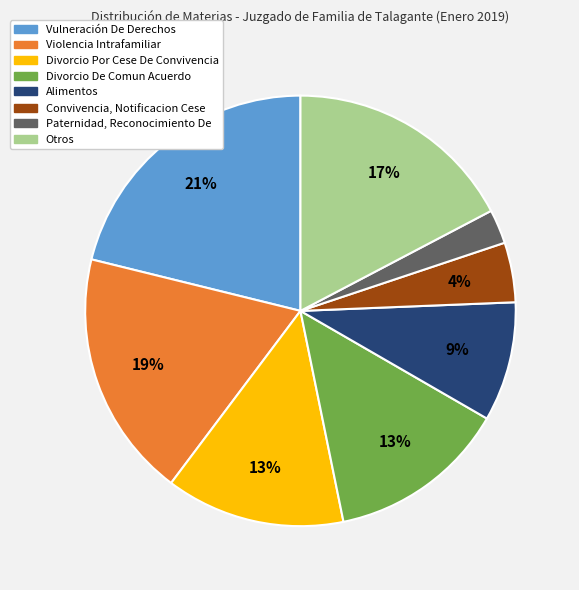

What percentage is the Alimentos slice, to the nearest percent?

9%